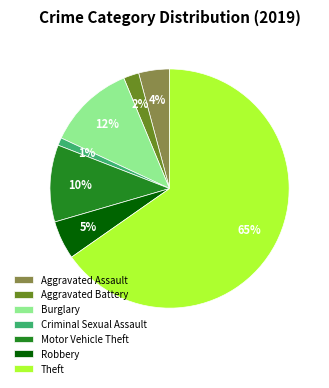

To the nearest percent, what portion does Motor Vehicle Theft represent?

10%